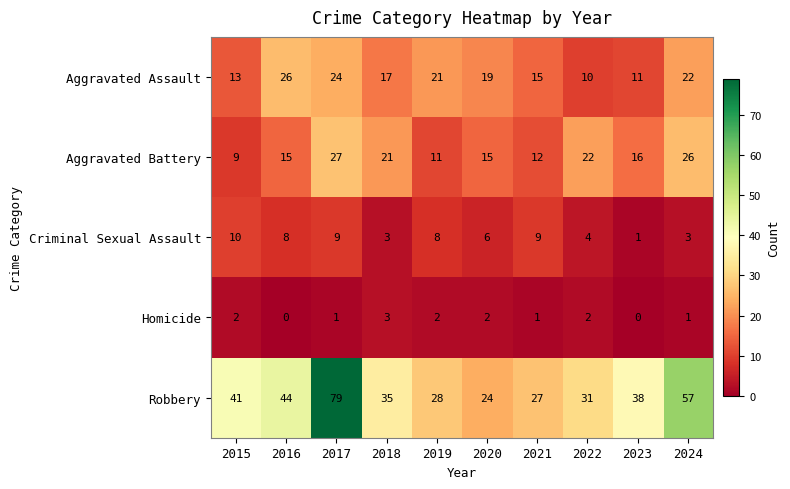

List the series in order of their peak value, highest first.

Robbery, Aggravated Battery, Aggravated Assault, Criminal Sexual Assault, Homicide